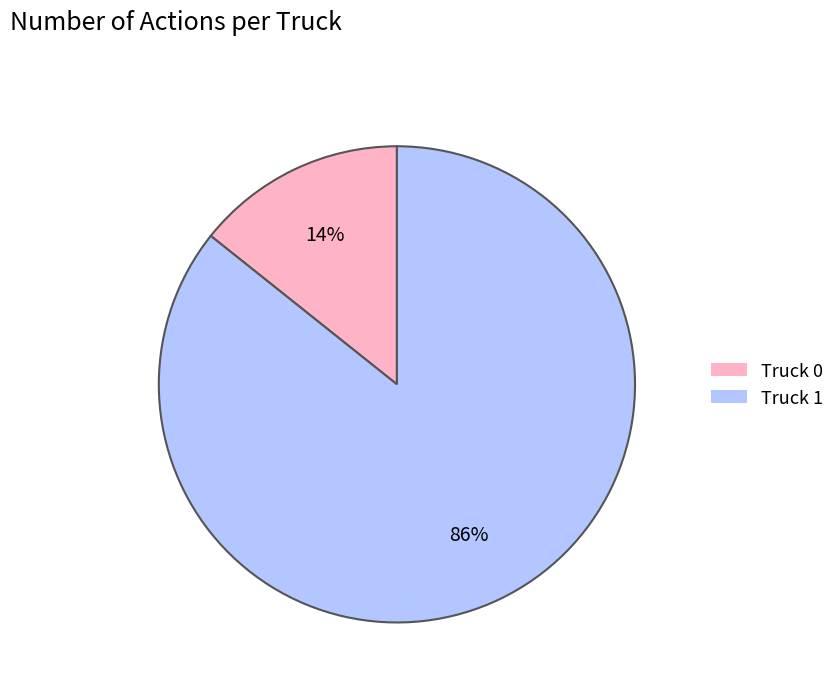

What is the largest slice in the pie chart?

Truck 1